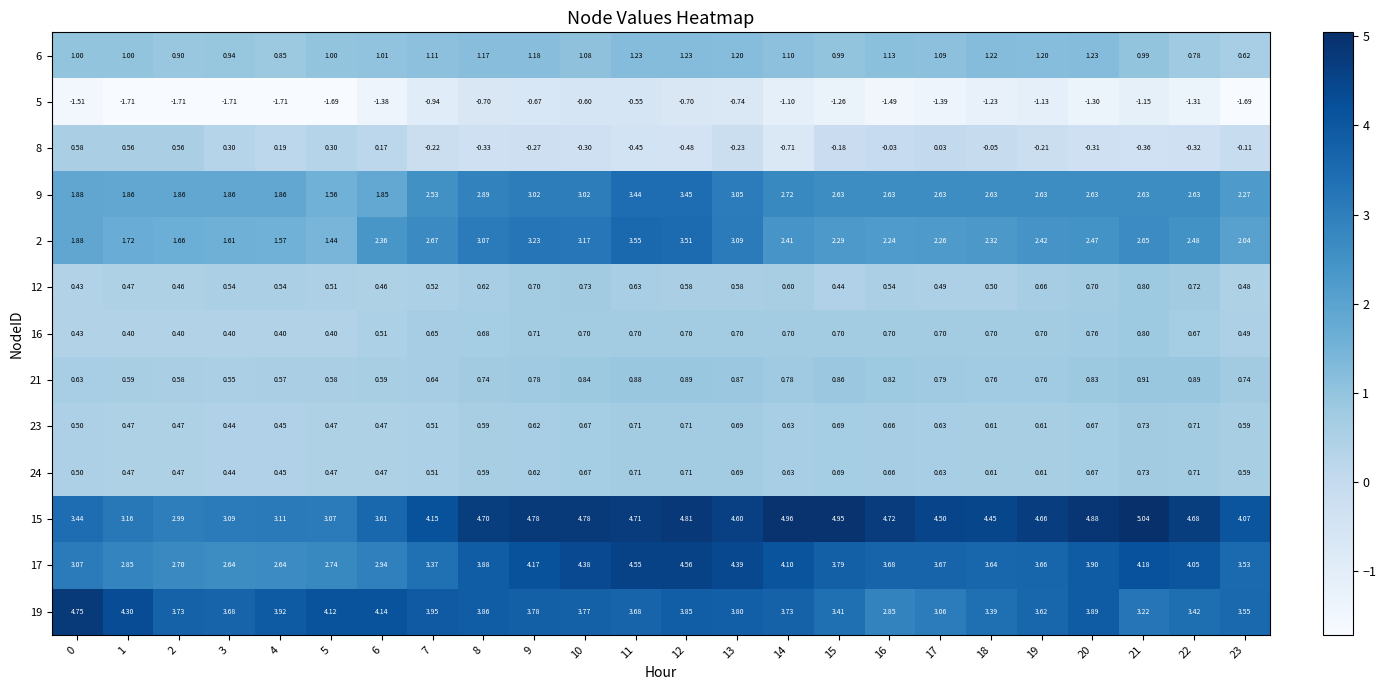

Is the value of 8 at 20 greater than the value of 12 at 20?

No